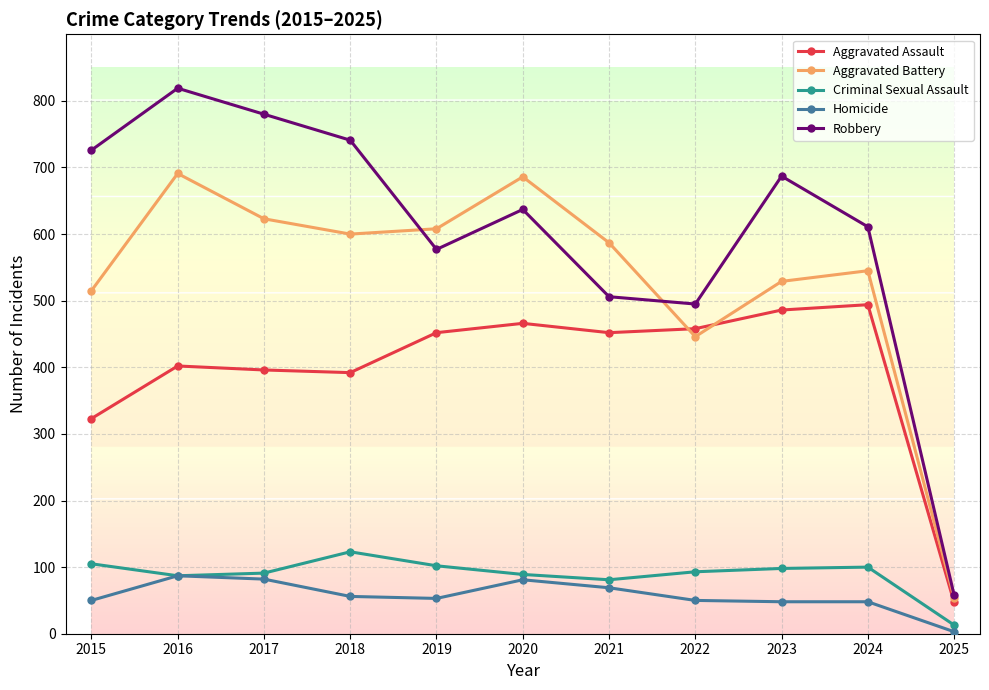

Does the chart have visible grid lines?

Yes